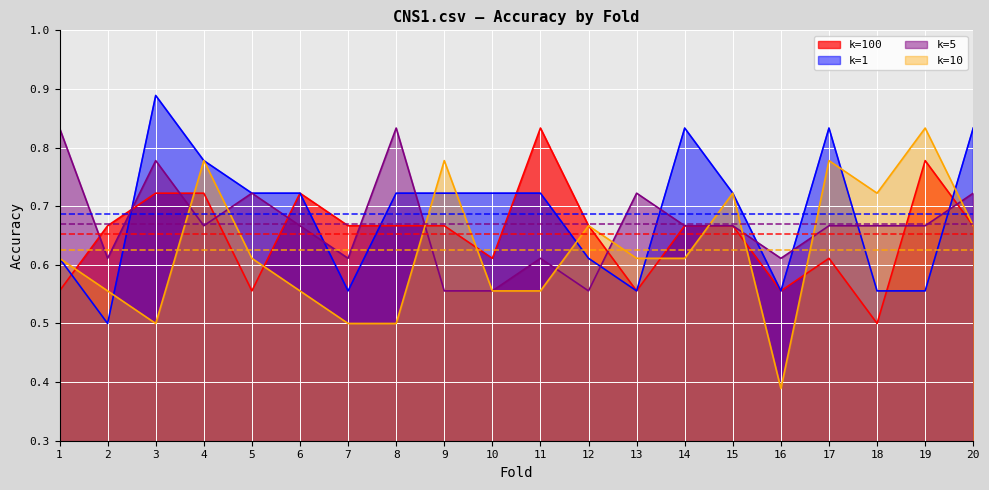

Which series has the widest spread of values?

k=10